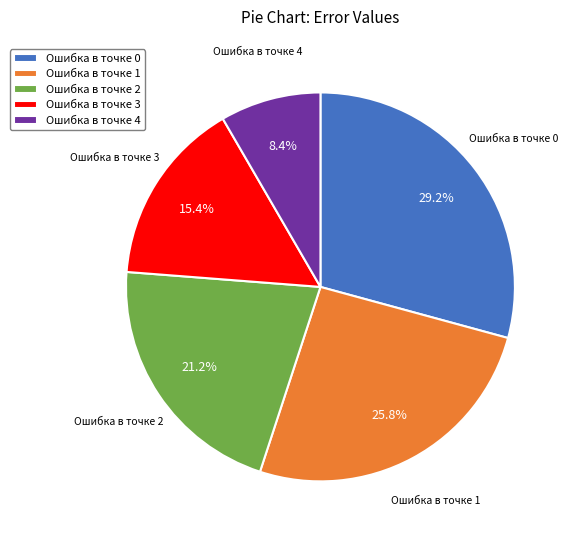

Is it true that Ошибка в точке 0 is 29% of the pie?

True